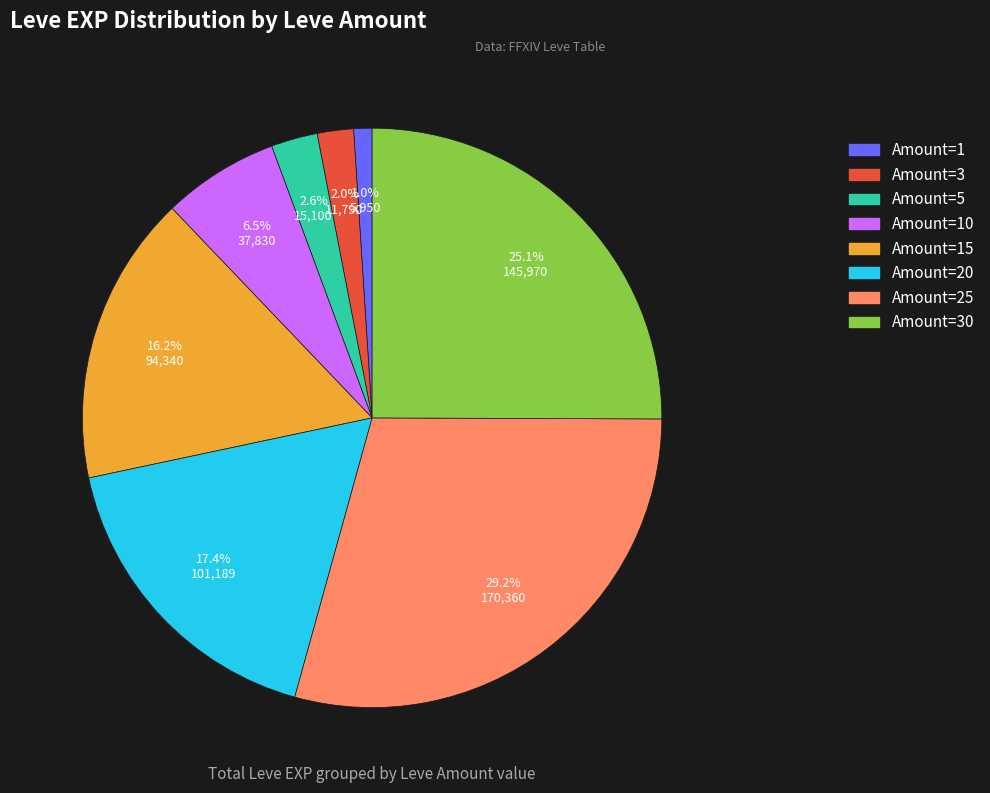

To the nearest percent, what is the difference between the largest and smallest slice percentages?

28%